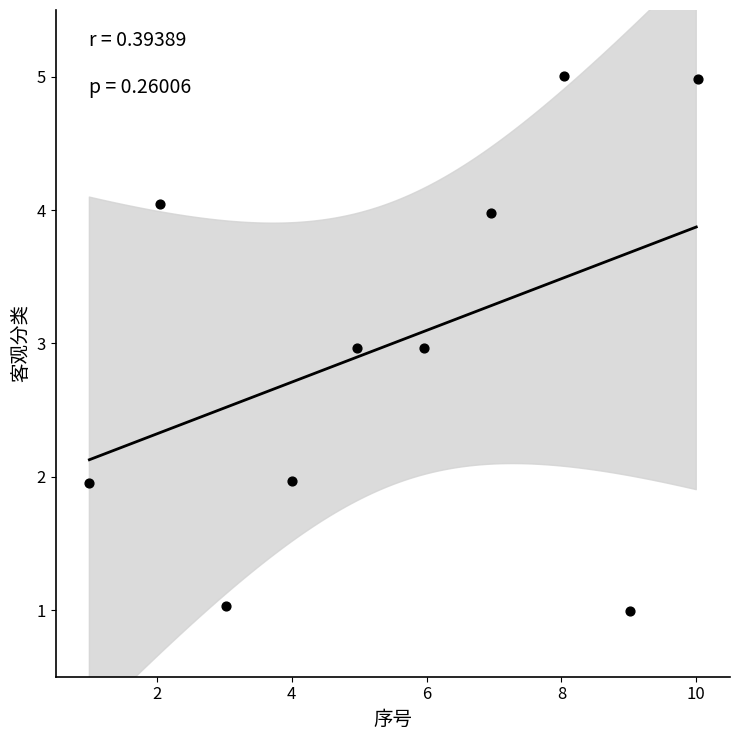

What is the range of X values (max minus min)?

9.0